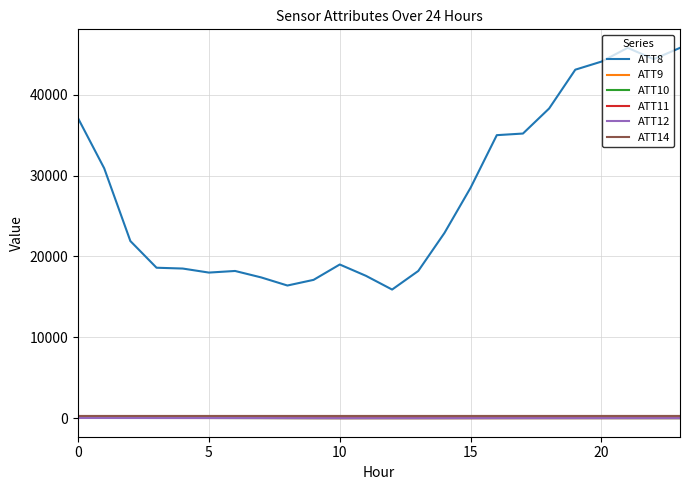

What is the smallest value displayed?

-13.7